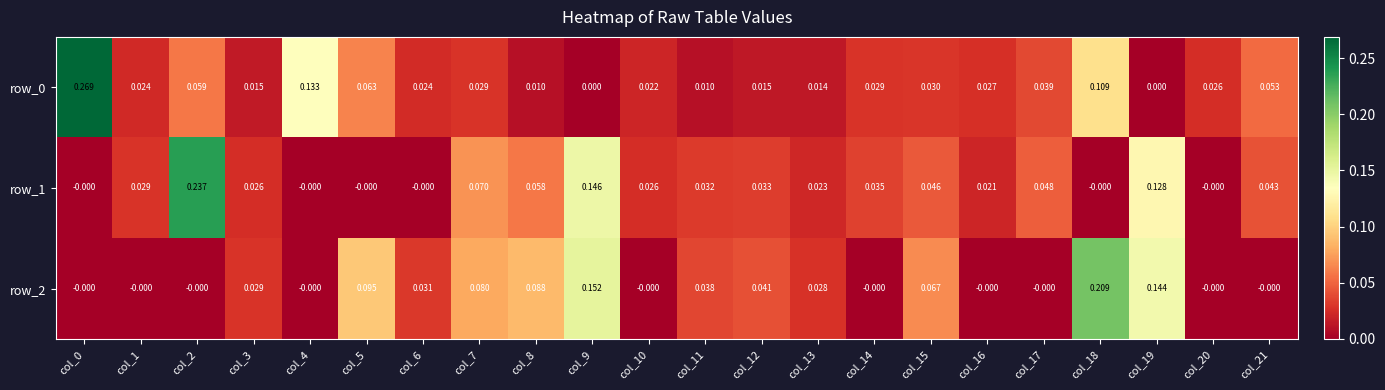

At which label does row_1 reach its peak?

col_2